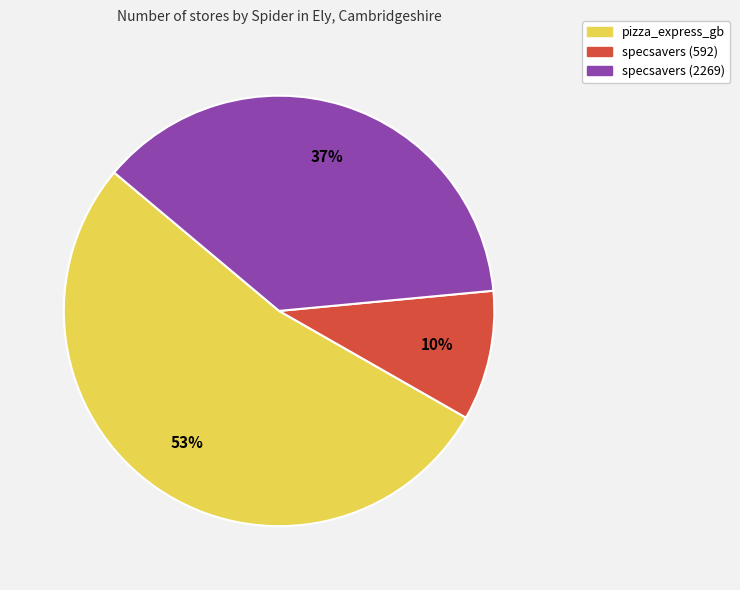

What percentage is the specsavers (2269) slice, to the nearest percent?

37%